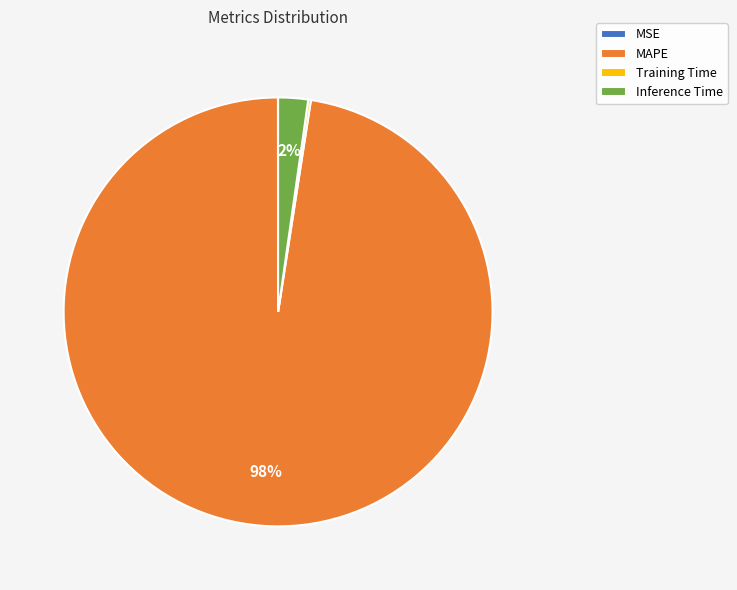

Which slice is the largest?

MAPE